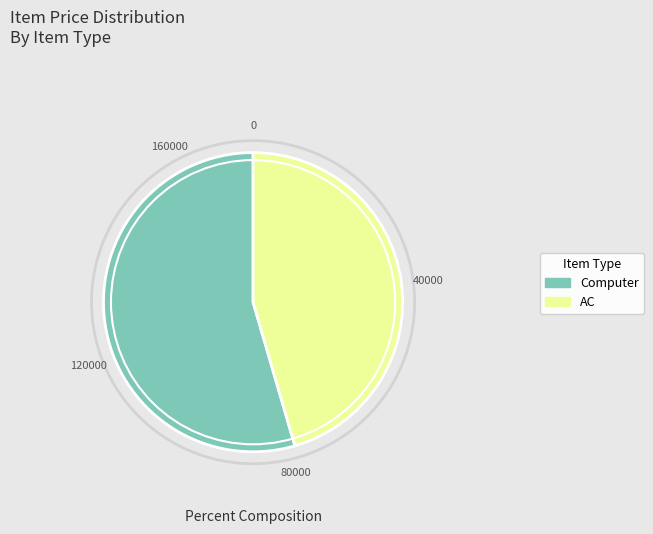

Is there any slice that represents more than half of the pie?

Yes